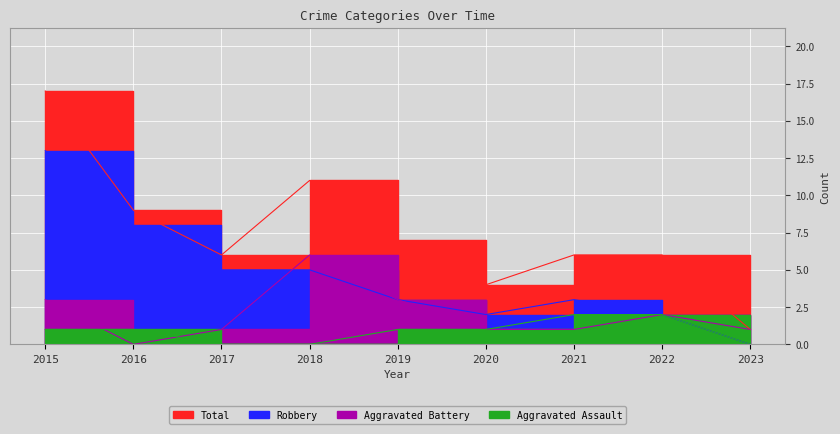

True or false: Aggravated Assault and Aggravated Battery cross at least once.

True